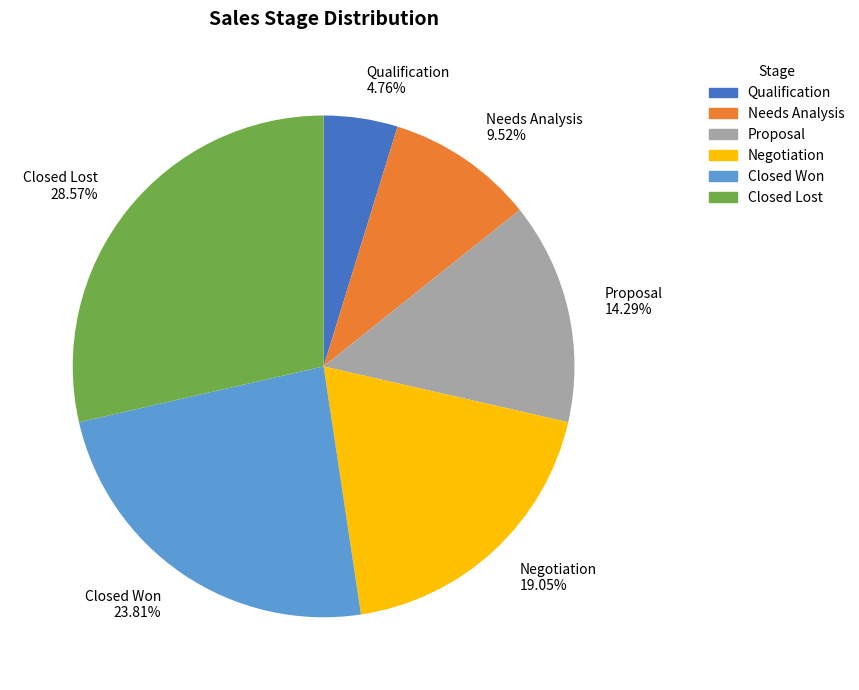

What is the smallest slice in the pie chart?

Qualification